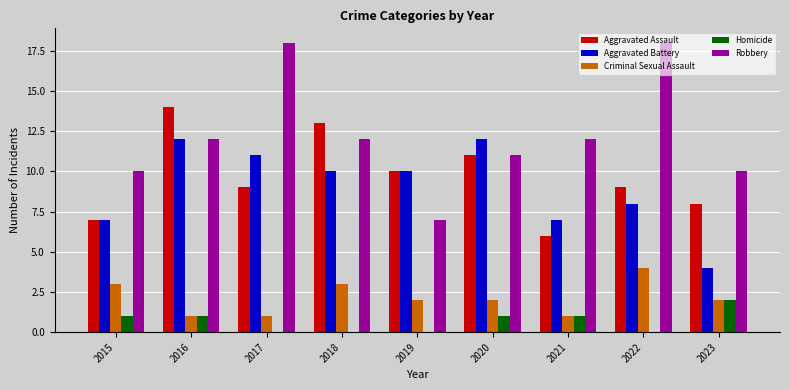

True or false: Aggravated Assault has a value of 16 at 2022.

False